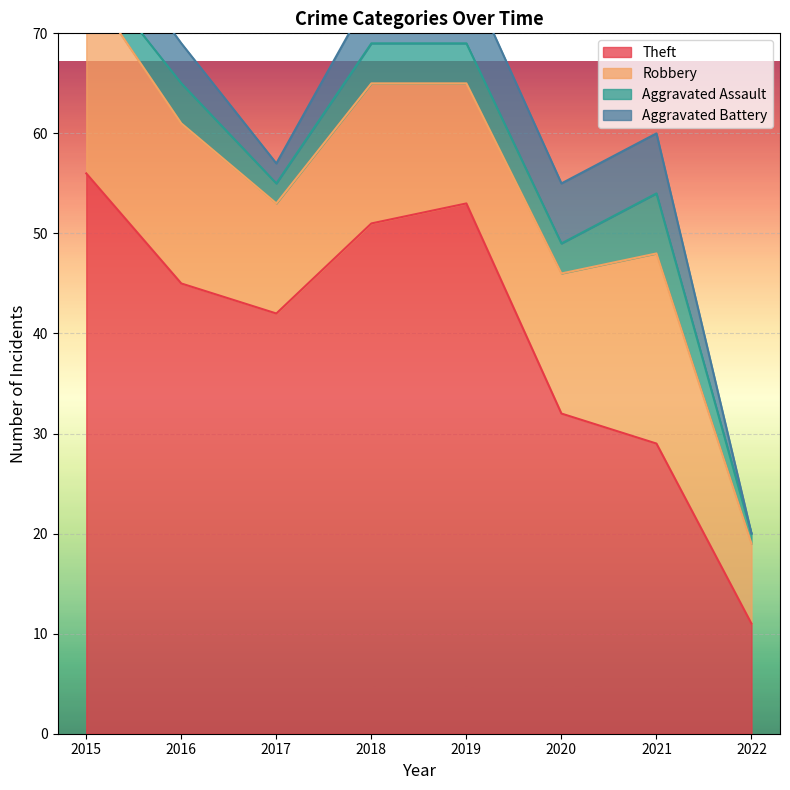

The Robbery series shows 16 at 2016. True or false?

True